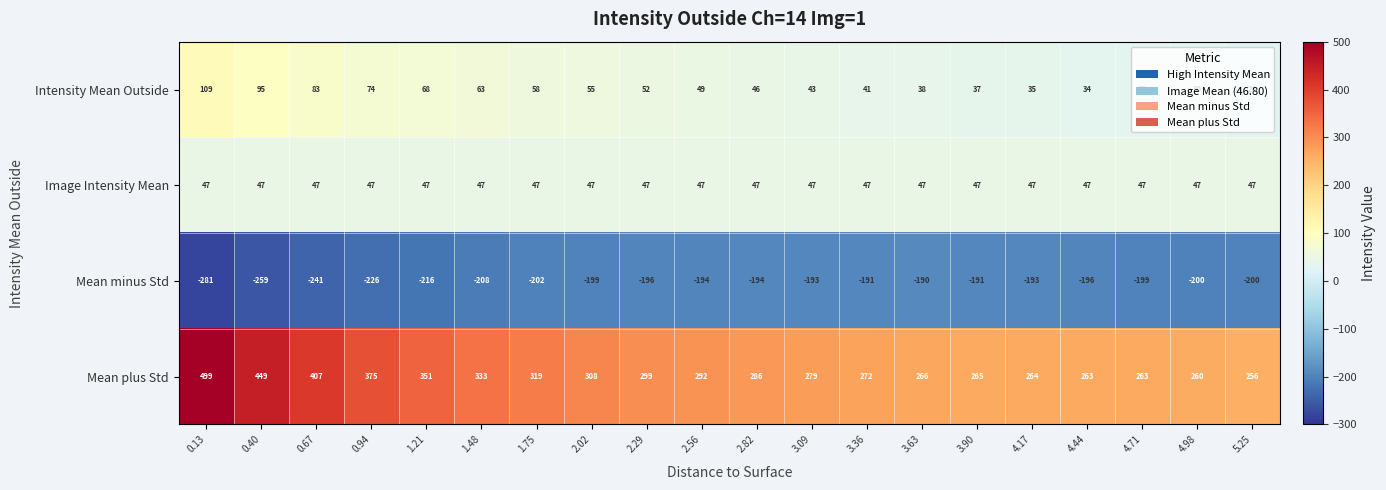

List the series in order of their peak value, highest first.

Mean plus Std, Intensity Mean Outside, Image Intensity Mean, Mean minus Std